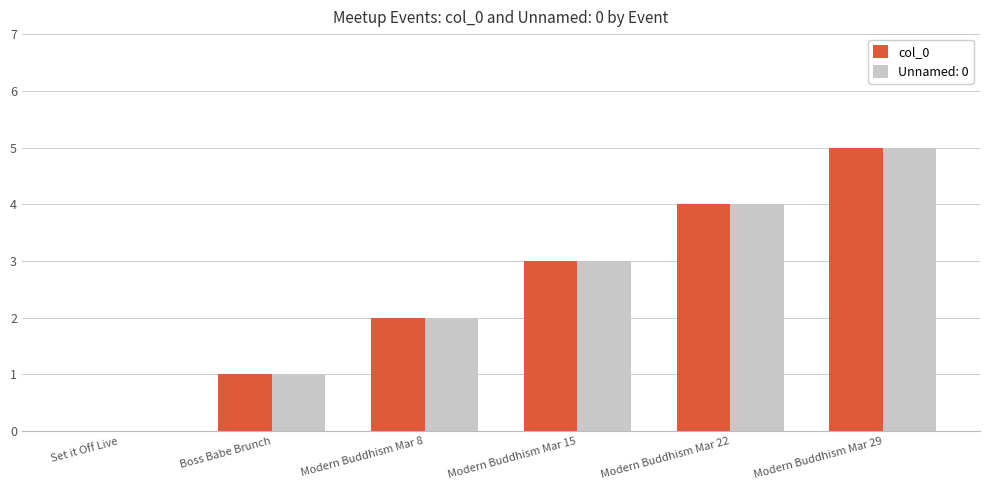

The col_0 series shows 0 at Set it Off Live. True or false?

True